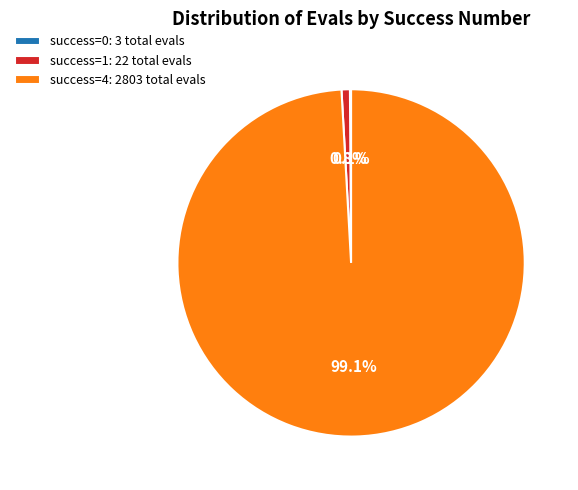

What is the majority slice?

success=4: 2803 total evals